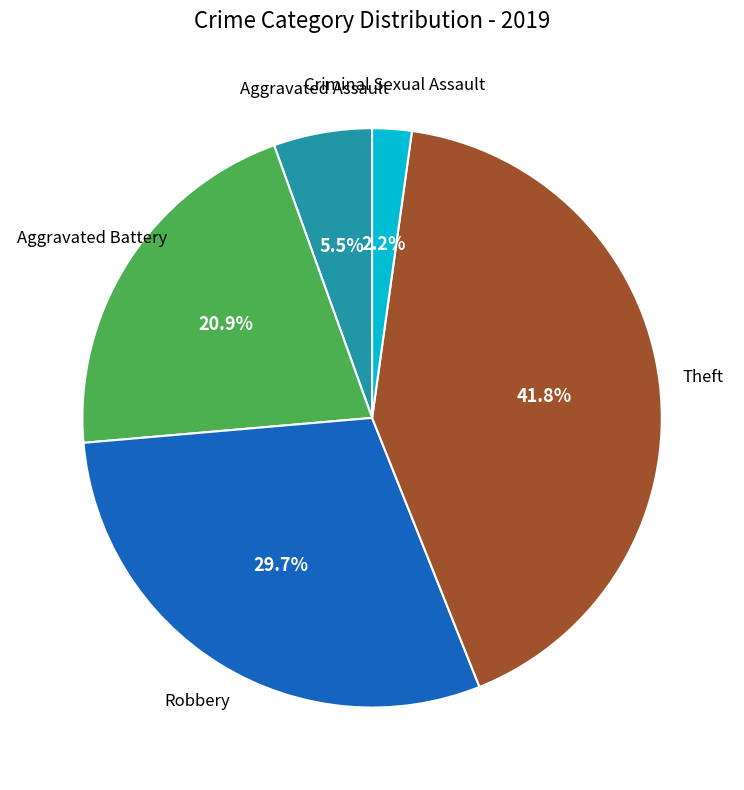

Does any single category account for the majority?

No